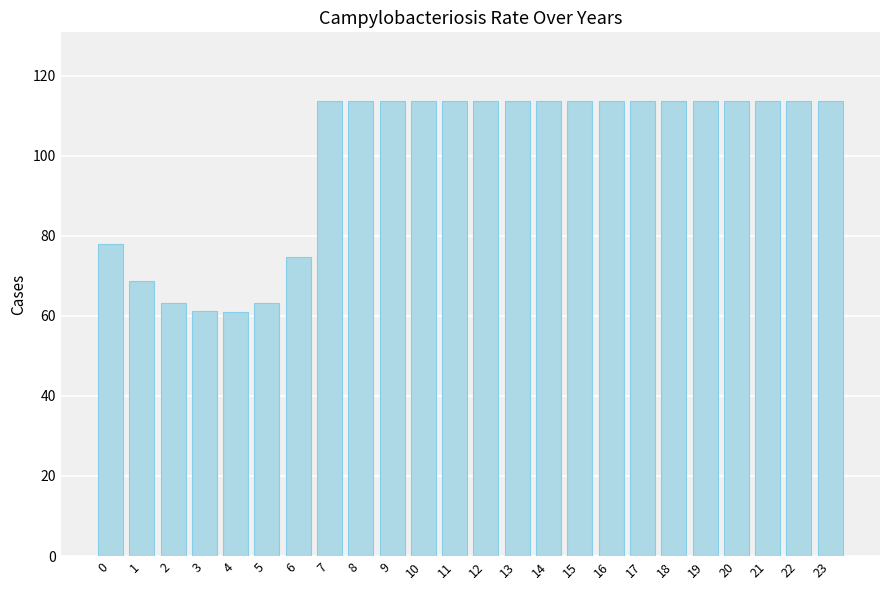

The value at 19 is 113.7. True or false?

True